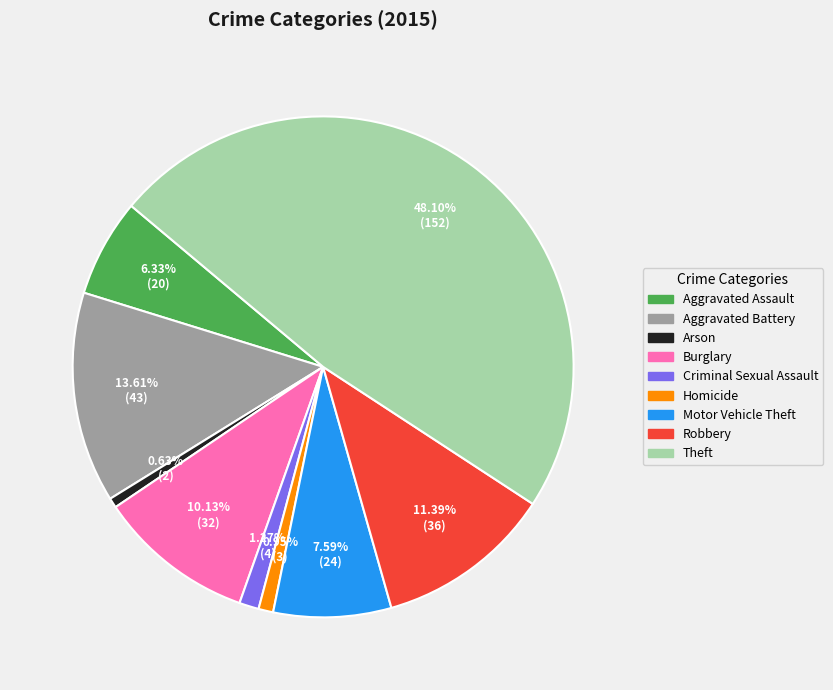

Is it true that Robbery is 11% of the pie?

True